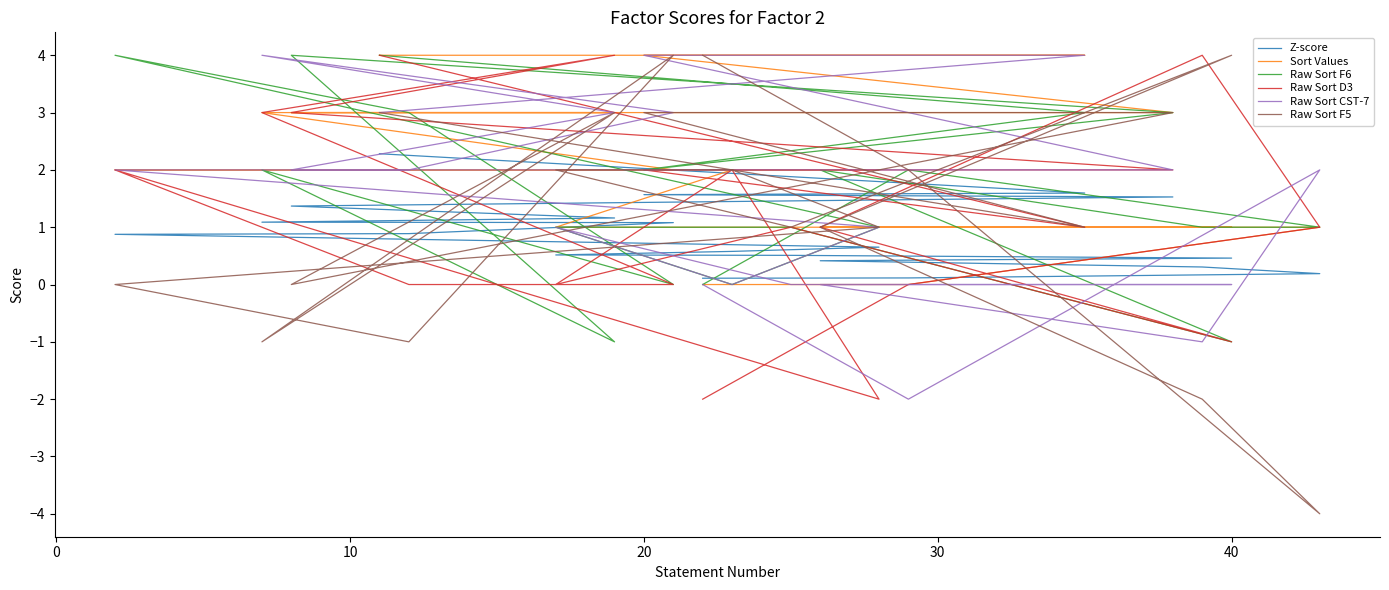

Reading left to right, list all the values displayed in this chart.

Z-score: 2.3	1.6	1.6	1.5	1.4	1.2	1.1	1.1	0.9	0.9	0.7	0.6	0.5	0.5	0.5	0.4	0.3	0.2	0.1	0.1
Sort Values: 4.0	4.0	4.0	3.0	3.0	3.0	3.0	2.0	2.0	2.0	2.0	2.0	1.0	1.0	1.0	1.0	1.0	1.0	0.0	0.0
Raw Sort F6: 4.0	3.0	2.0	3.0	4.0	-1.0	2.0	0.0	3.0	4.0	1.0	0.0	1.0	1.0	-1.0	2.0	1.0	1.0	2.0	0.0
Raw Sort D3: 4.0	1.0	2.0	2.0	3.0	4.0	3.0	0.0	0.0	2.0	-2.0	2.0	0.0	1.0	-1.0	1.0	4.0	1.0	0.0	-2.0
Raw Sort CST-7: 3.0	4.0	4.0	2.0	2.0	3.0	4.0	3.0	2.0	2.0	1.0	0.0	1.0	0.0	0.0	0.0	-1.0	2.0	-2.0	0.0
Raw Sort F5: 3.0	1.0	3.0	3.0	0.0	3.0	-1.0	4.0	-1.0	0.0	1.0	2.0	2.0	1.0	4.0	1.0	-2.0	-4.0	2.0	4.0